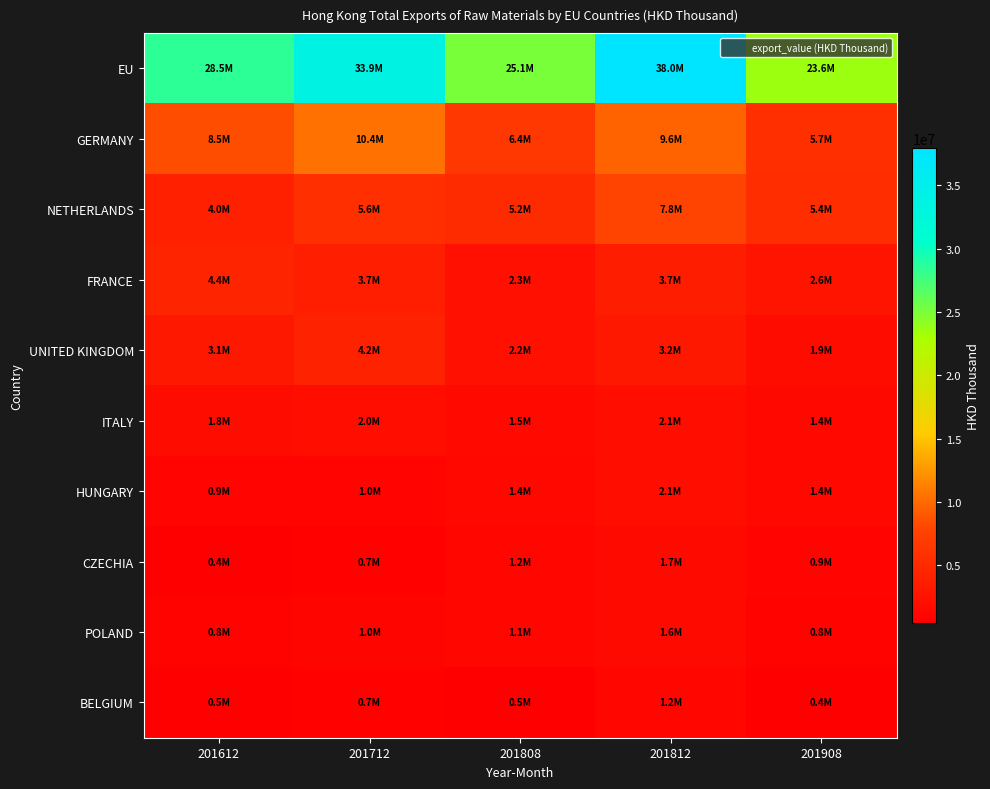

Reading left to right, transcribe all the data shown in this chart.

EU: 201612=28484199.5	201712=33885511.9	201808=25082827.7	201812=37983873.9	201908=23596850.5
GERMANY: 201612=8478224.1	201712=10403948.5	201808=6443591.3	201812=9595183.3	201908=5667114.4
NETHERLANDS: 201612=3986583.3	201712=5603974.5	201808=5215162.6	201812=7803980.2	201908=5360834.2
FRANCE: 201612=4393460.6	201712=3723959.8	201808=2306648.3	201812=3677736.3	201908=2623690.5
UNITED KINGDOM: 201612=3131747.1	201712=4200393.5	201808=2238485.8	201812=3201021.9	201908=1876662.5
ITALY: 201612=1820208.9	201712=2001170.1	201808=1489414.7	201812=2086007.9	201908=1434647.0
HUNGARY: 201612=866788.9	201712=951581.9	201808=1390917.0	201812=2098080.3	201908=1370467.3
CZECHIA: 201612=436214.2	201712=740886.9	201808=1184996.7	201812=1659314.3	201908=910466.2
POLAND: 201612=834294.5	201712=1046291.5	201808=1080359.0	201812=1593490.0	201908=833297.7
BELGIUM: 201612=529948.5	201712=650650.0	201808=479841.5	201812=1156423.3	201908=416168.0